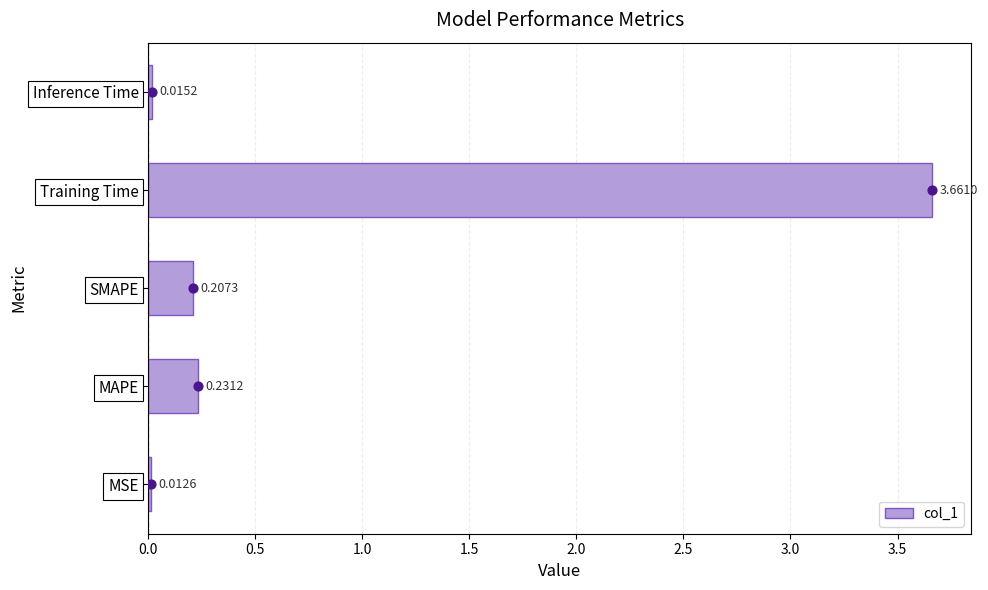

List the labels in order of col_1 value, largest first.

Training Time, MAPE, SMAPE, Inference Time, MSE